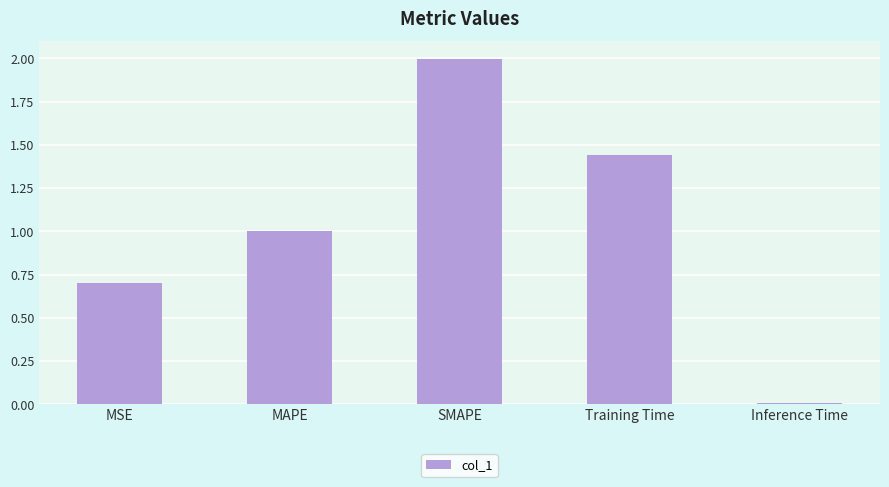

Which label corresponds to the smallest value in the chart?

Inference Time